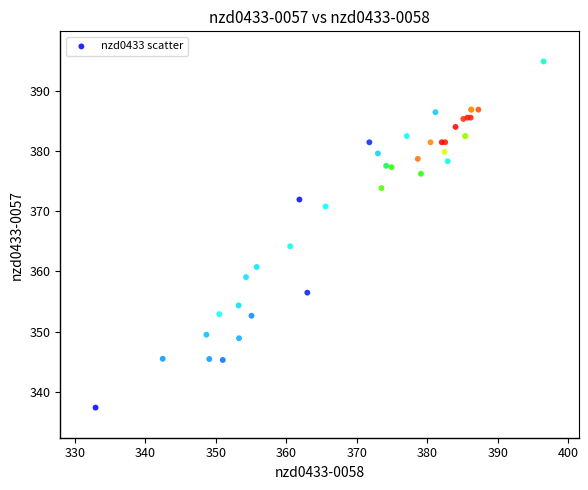

What Y value in the scatter plot is closest to 366?

364.2